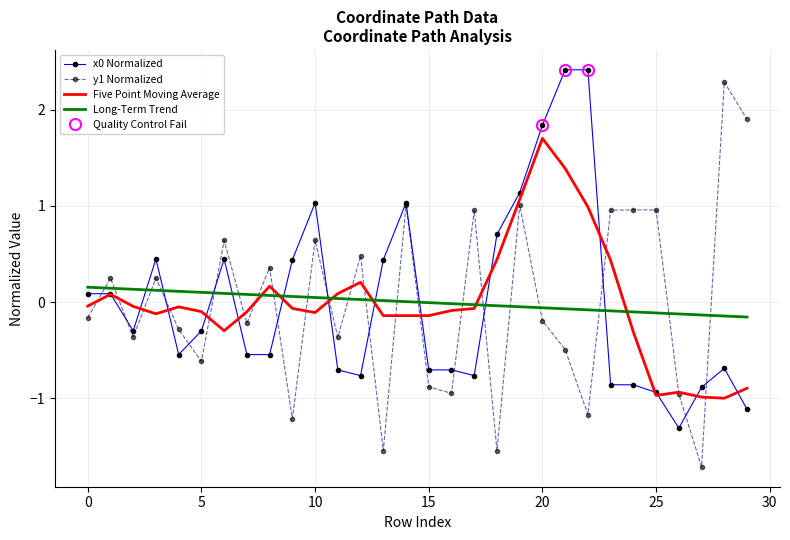

Reading left to right, list all the values displayed in this chart.

x0: 0.1	0.1	-0.3	0.4	-0.5	-0.3	0.4	-0.5	-0.5	0.4	1.0	-0.7	-0.8	0.4	1.0	-0.7	-0.7	-0.8	0.7	1.1	1.8	2.4	2.4	-0.9	-0.9	-0.9	-1.3	-0.9	-0.7	-1.1
y1: -0.2	0.2	-0.4	0.2	-0.3	-0.6	0.6	-0.2	0.4	-1.2	0.6	-0.4	0.5	-1.5	1.0	-0.9	-0.9	1.0	-1.5	1.0	-0.2	-0.5	-1.2	1.0	1.0	1.0	-1.0	-1.7	2.3	1.9